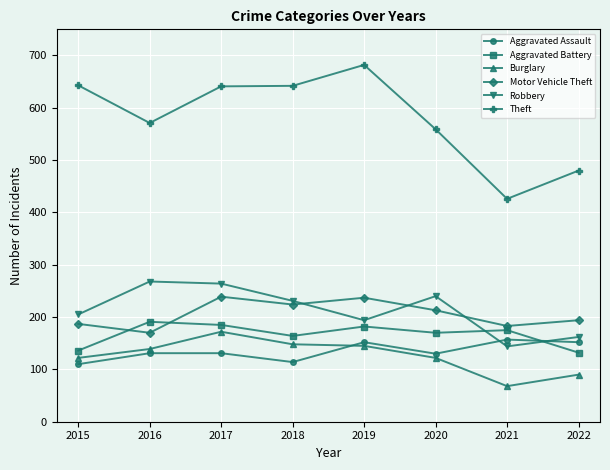

Which series has the largest range (max minus min)?

Theft